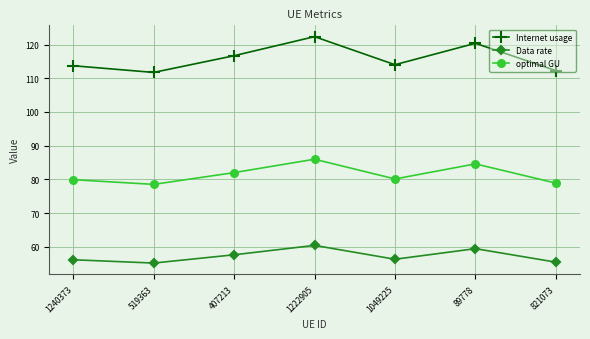

What is the difference between the maximum and second lowest values in the Data rate series?

5.0